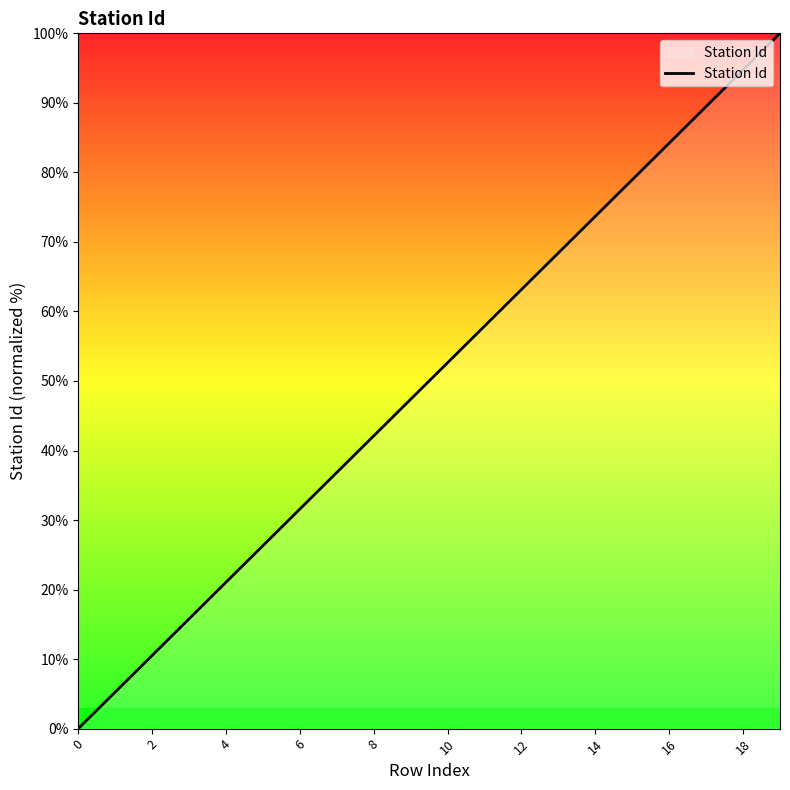

What is the difference between the maximum and minimum values?

100.0